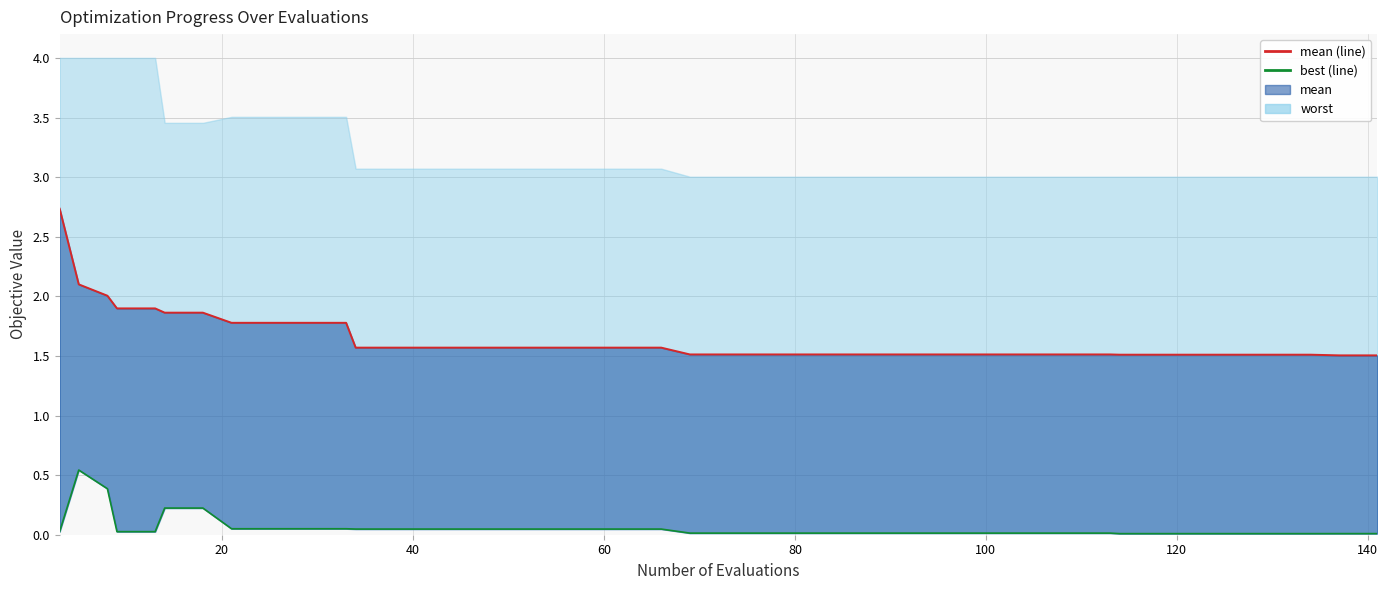

What is the average value of the mean (line) series?

1.6